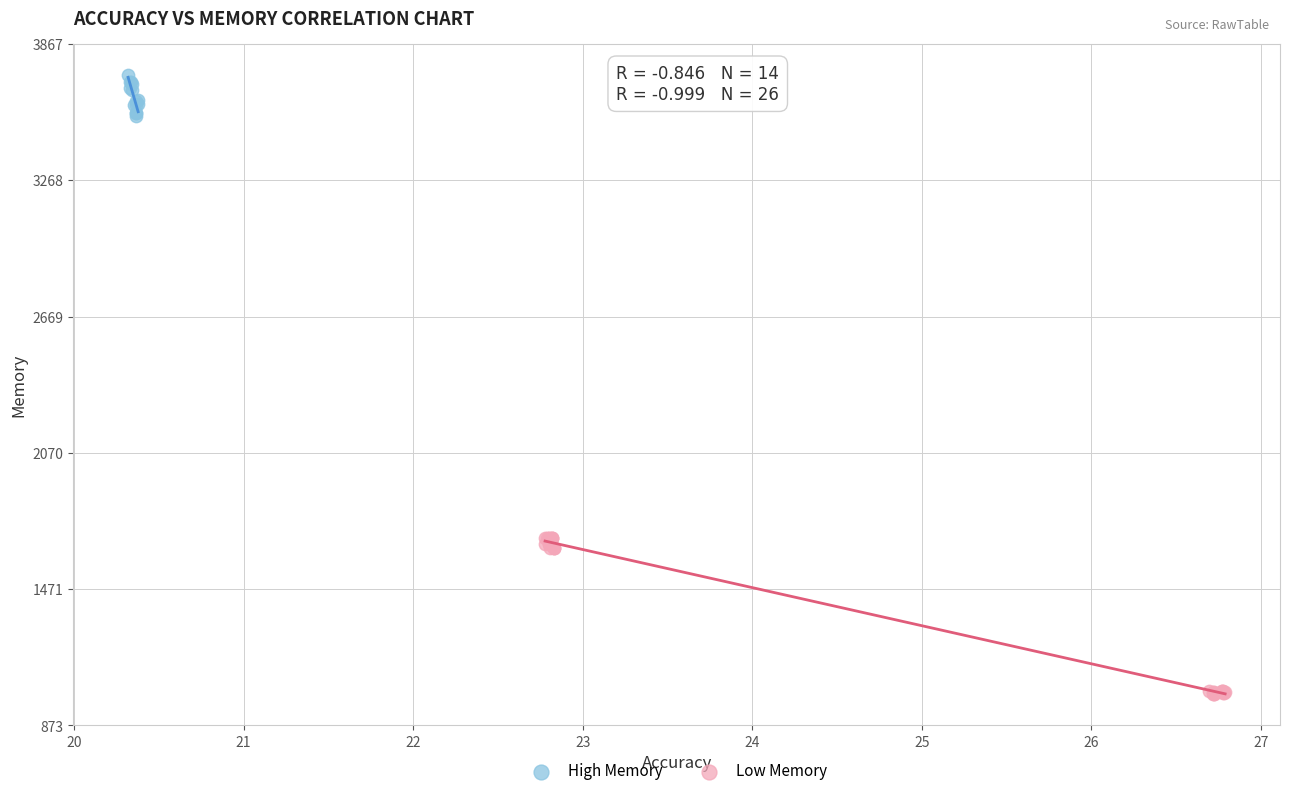

Which series contains the lowest Y value?

Low Memory